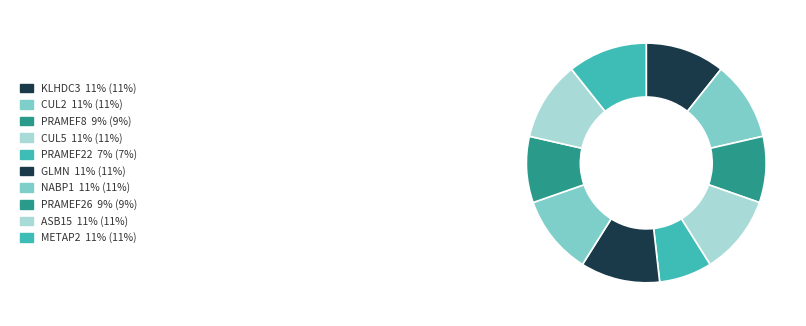

Count the number of slices in the pie.

10